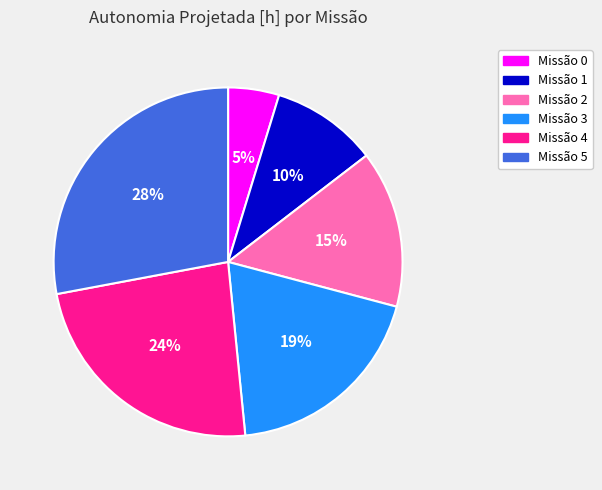

To the nearest percent, what is the difference between the largest and smallest slice percentages?

23%